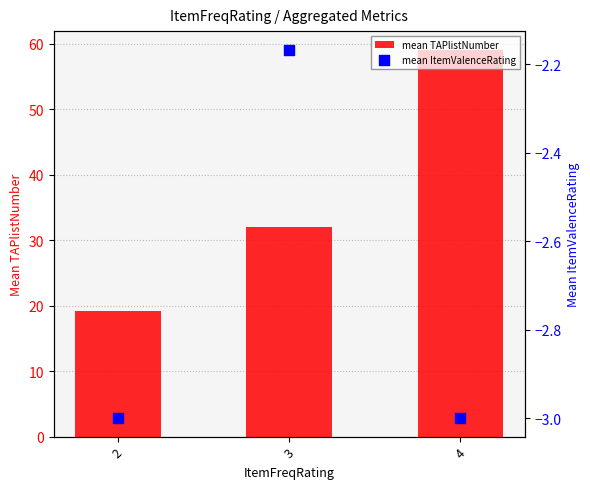

What is the total value across all series at 4?

56.0